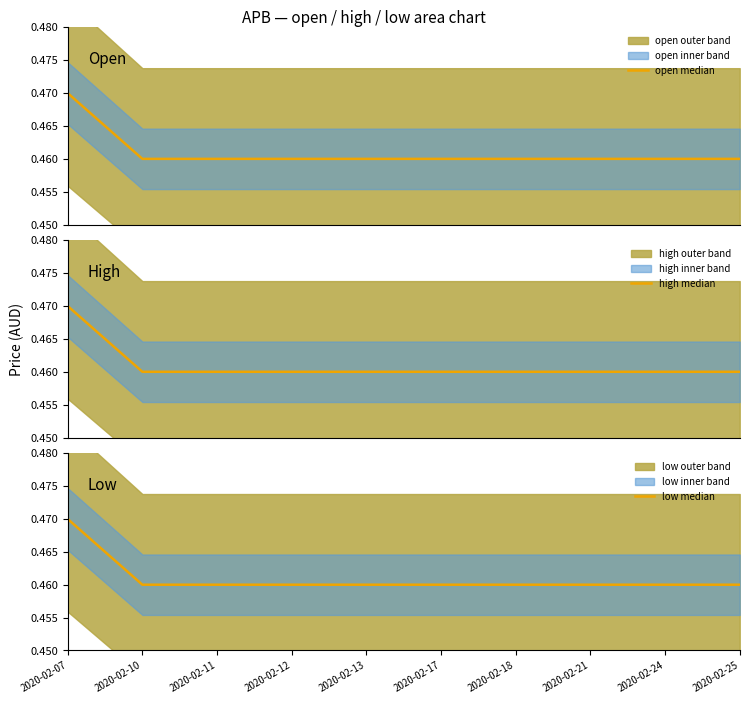

Which series has the largest total across all categories?

open median